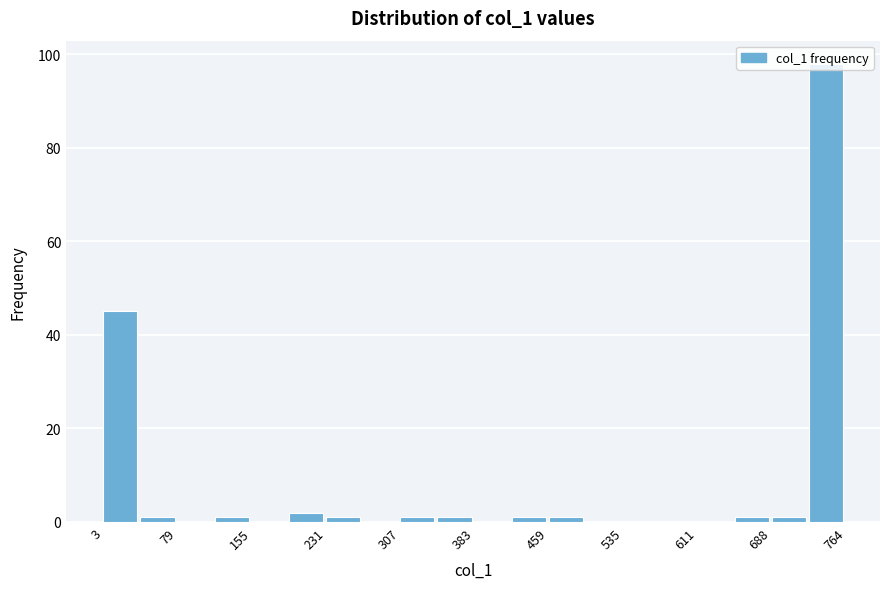

Read against the x-axis, roughly where is the centre of the tallest bar?

740